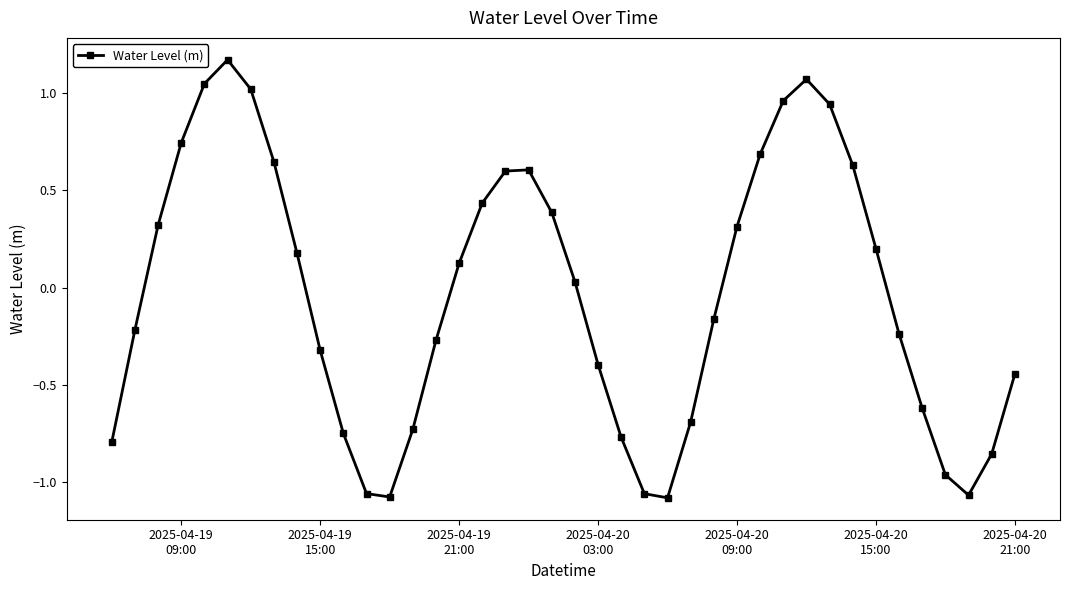

How many points are lower than both their immediate neighbors (excluding endpoints)?

3